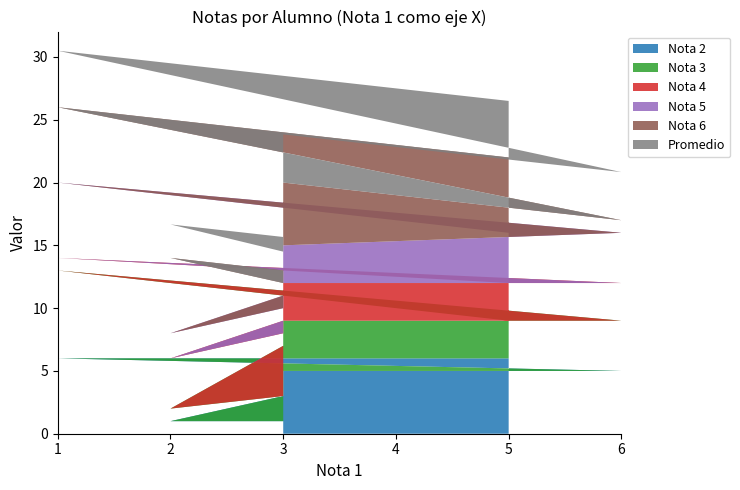

Reading left to right, what are all the values shown in this chart?

Nota 2: 1.0	1.0	3.0	5.0	5.0	6.0	6.0
Nota 3: 2.0	1.0	4.0	4.0	4.0	7.0	3.0
Nota 4: 6.0	4.0	1.0	3.0	3.0	1.0	3.0
Nota 5: 1.0	2.0	3.0	3.0	4.0	6.0	4.0
Nota 6: 2.0	6.0	2.0	5.0	1.0	6.0	6.0
Promedio: 2.5	2.7	2.7	3.8	3.8	4.5	4.5